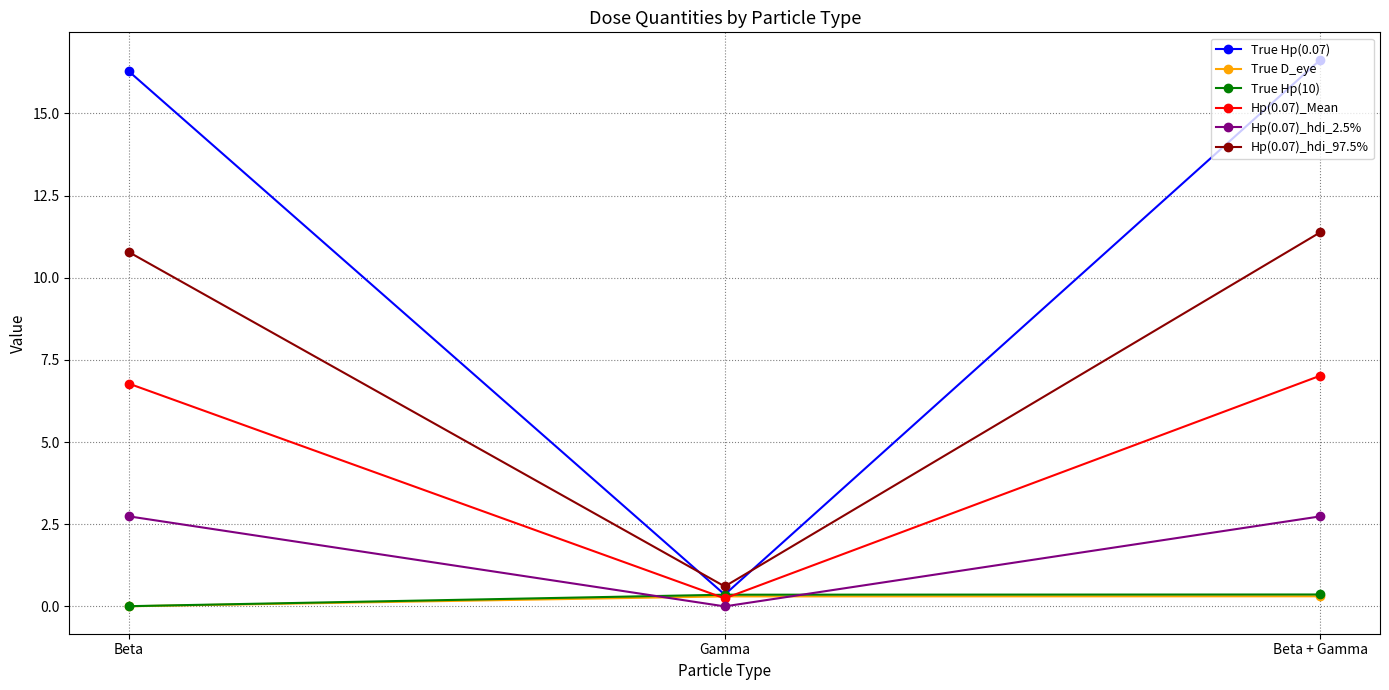

What is the value of the Hp(0.07)_Mean point at the 3rd from the left?

7.0